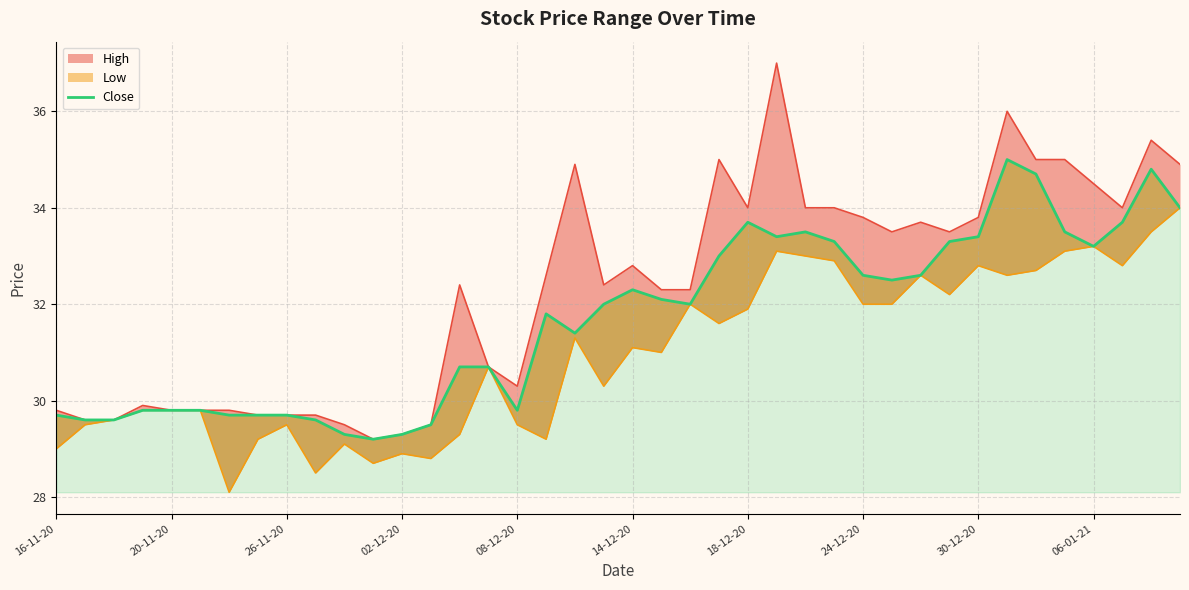

How many values exceed 32?

19